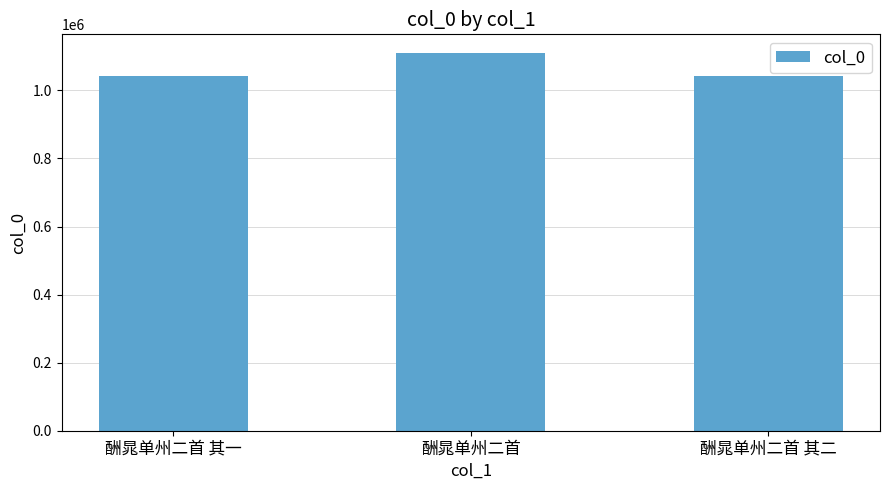

Where does the data first go above 1043335?

酬晁单州二首